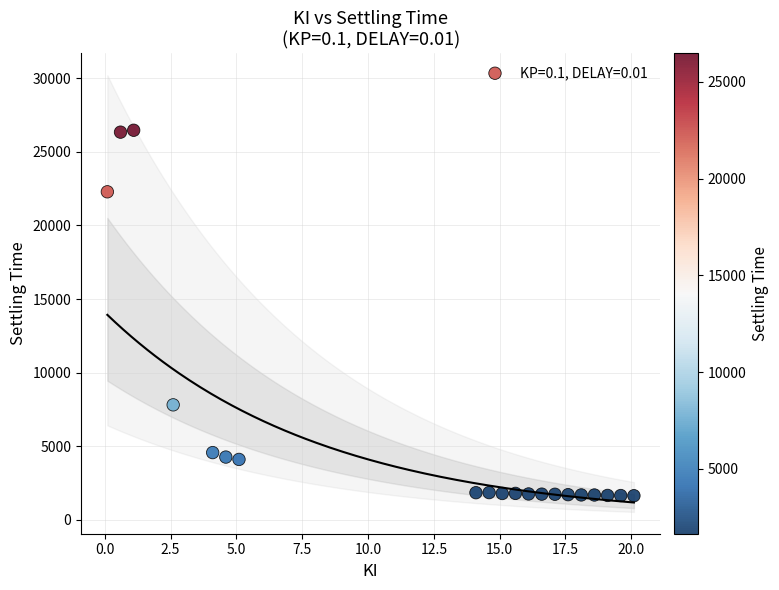

What is the range of Y values (max minus min)?

24824.1